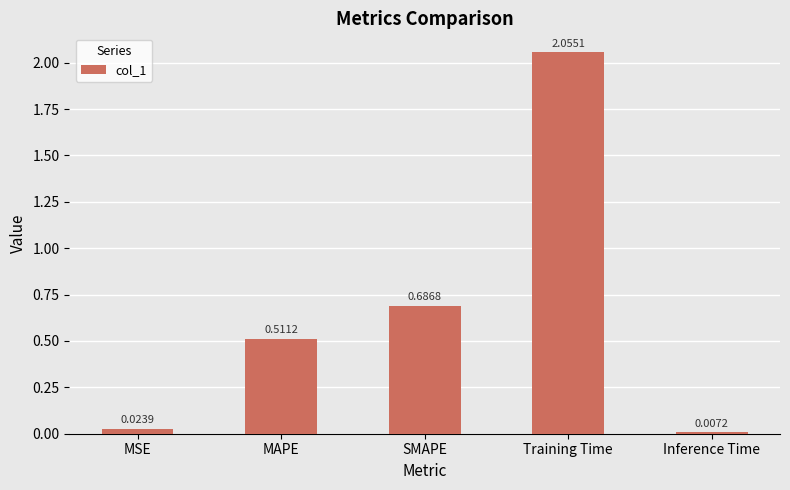

The chart shows a value of 0.3 at MAPE. True or false?

False